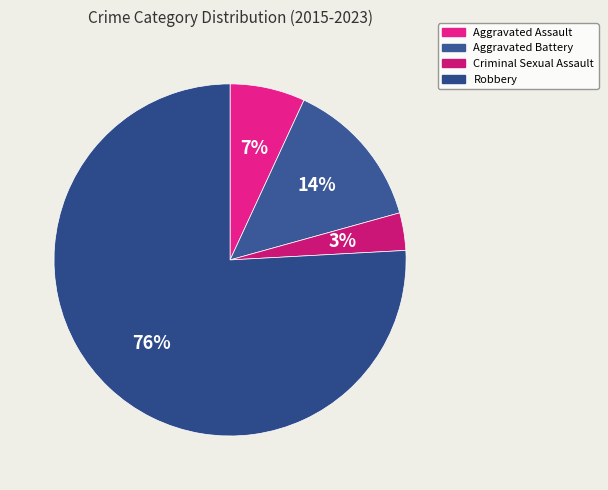

How many slices are in this pie chart?

4